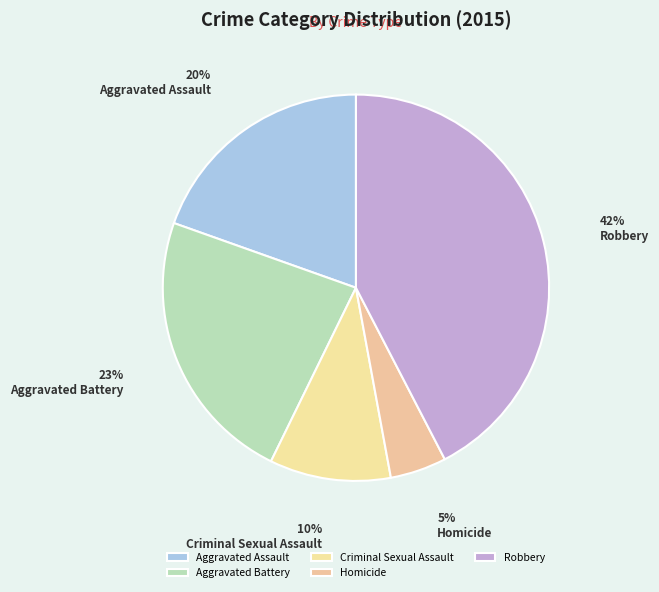

Count the number of slices in the pie.

5